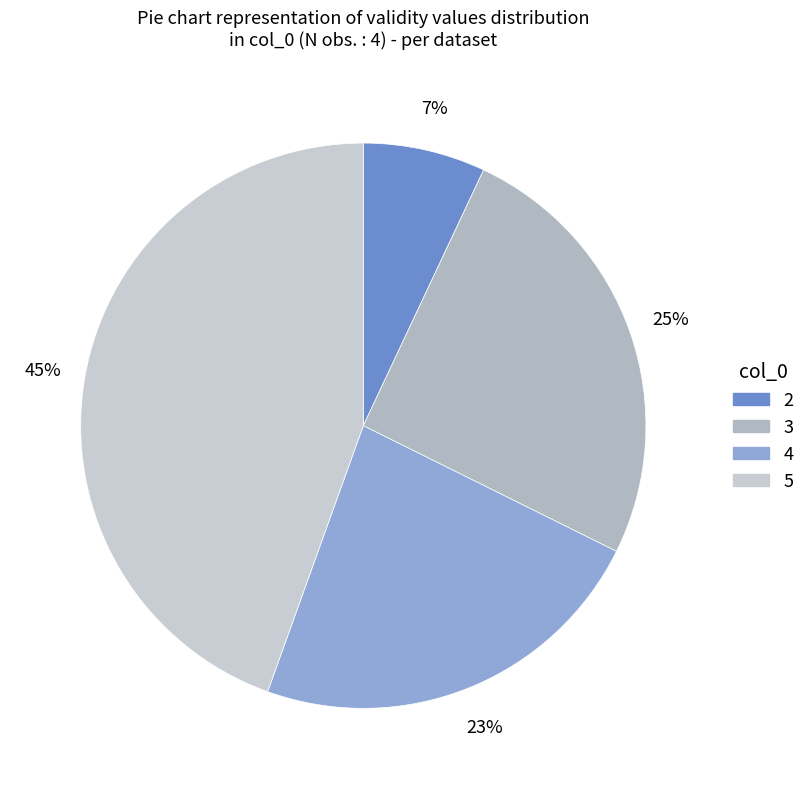

To the nearest percent, what is the combined percentage of 5 and 2?

52%